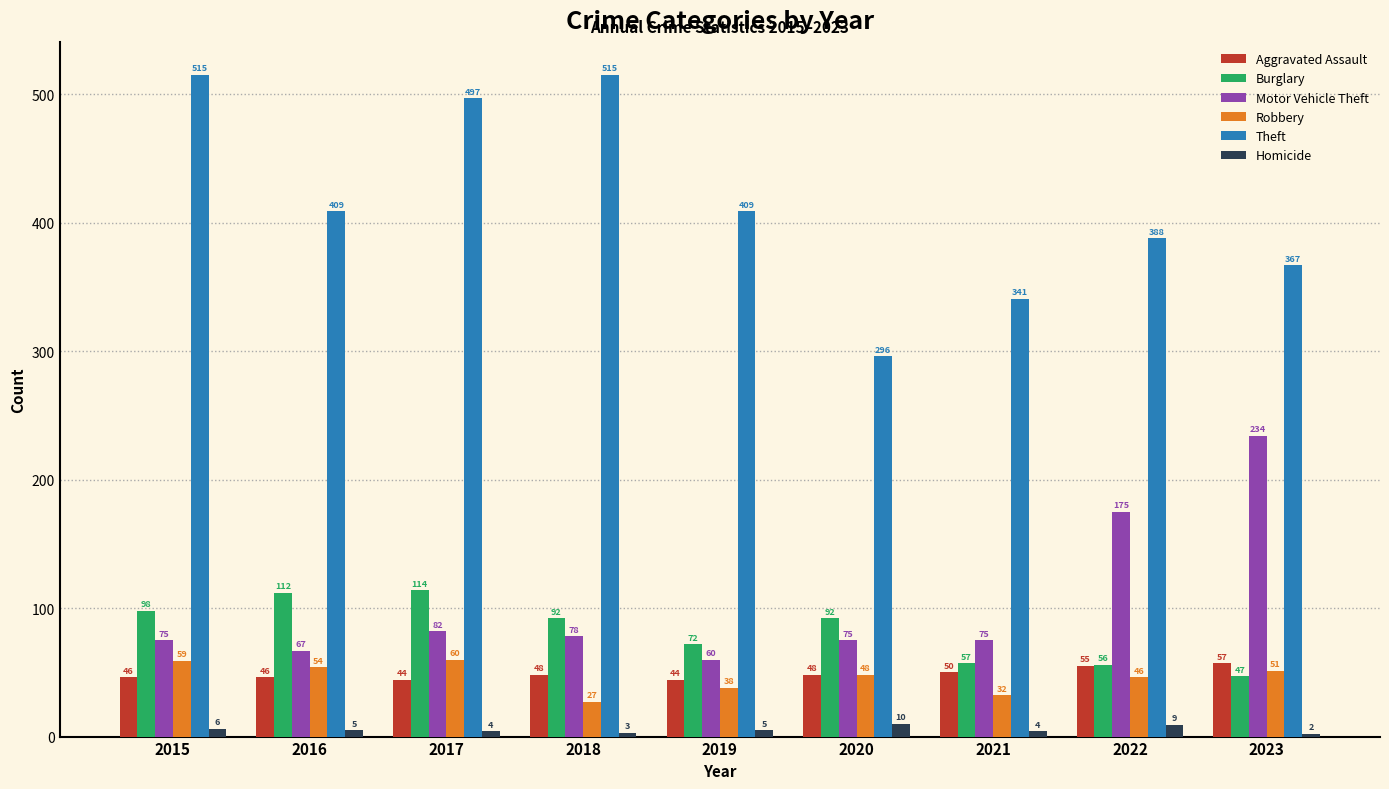

Reading right to left, list all the values displayed in this chart.

Aggravated Assault: 2023=57	2022=55	2021=50	2020=48	2019=44	2018=48	2017=44	2016=46	2015=46
Burglary: 2023=47	2022=56	2021=57	2020=92	2019=72	2018=92	2017=114	2016=112	2015=98
Motor Vehicle Theft: 2023=234	2022=175	2021=75	2020=75	2019=60	2018=78	2017=82	2016=67	2015=75
Robbery: 2023=51	2022=46	2021=32	2020=48	2019=38	2018=27	2017=60	2016=54	2015=59
Theft: 2023=367	2022=388	2021=341	2020=296	2019=409	2018=515	2017=497	2016=409	2015=515
Homicide: 2023=2	2022=9	2021=4	2020=10	2019=5	2018=3	2017=4	2016=5	2015=6